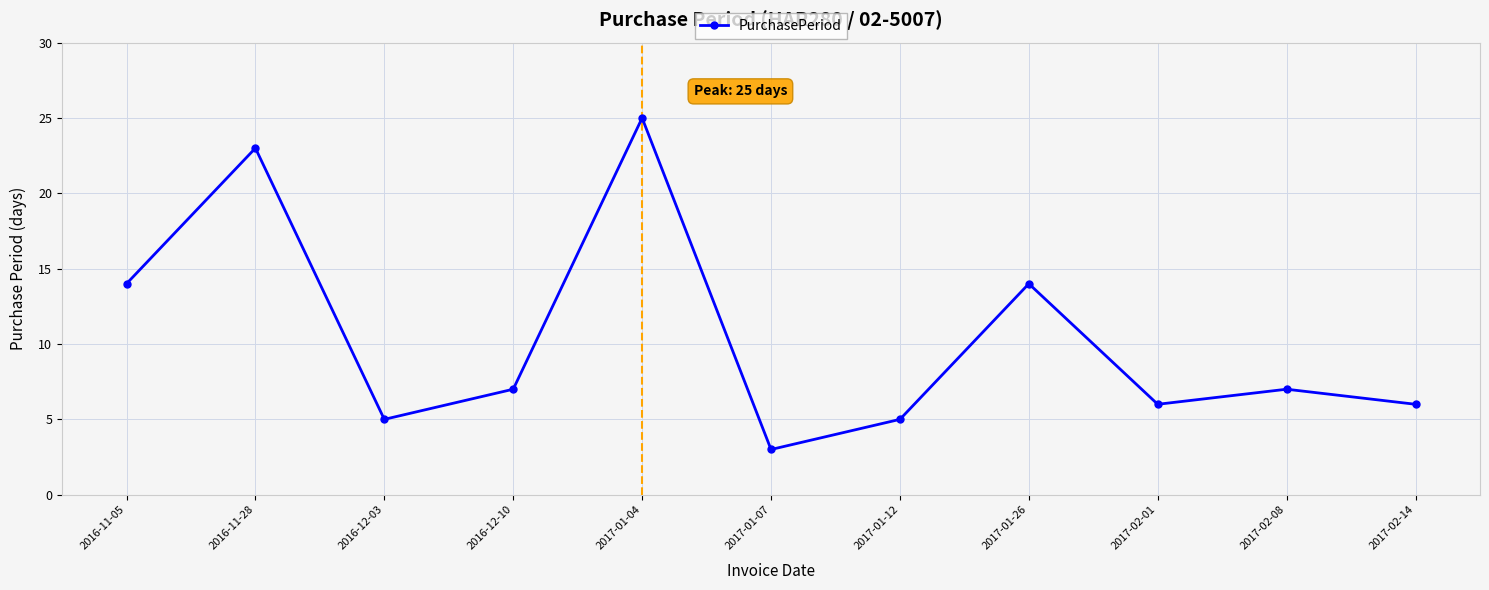

What is the label of the 10th point from the right?

2016-11-28